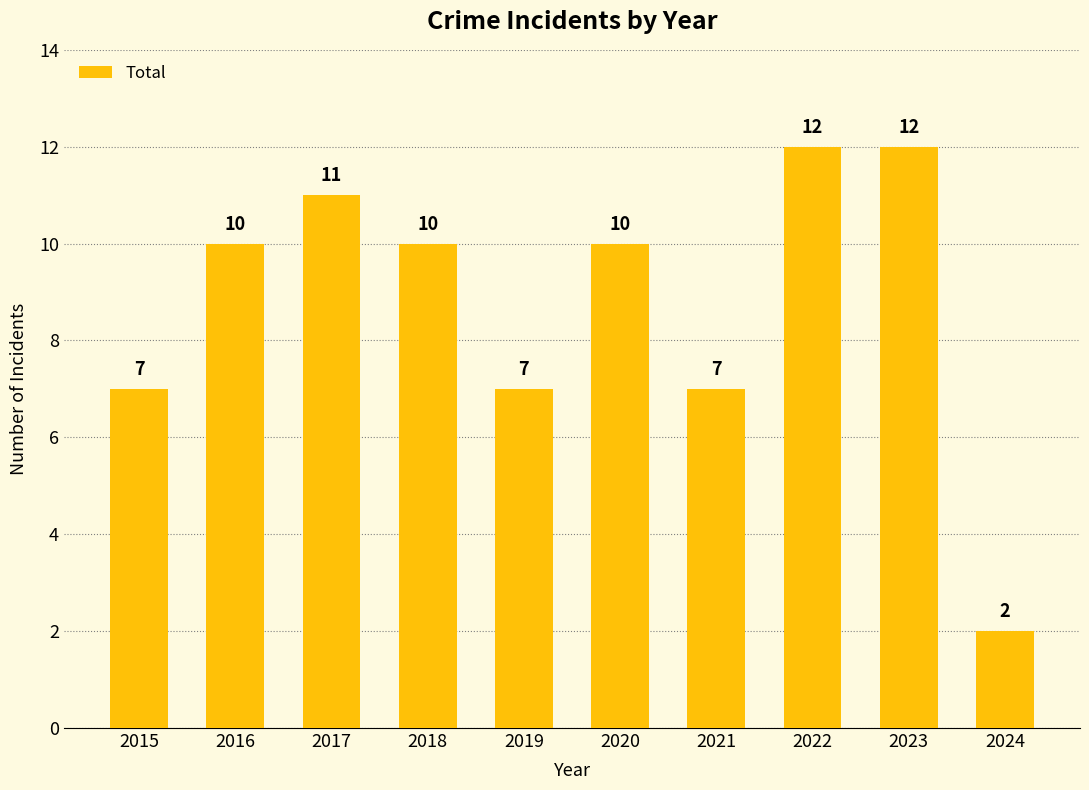

Approximately how many times larger is the value at 2019 compared to 2021?

1.0